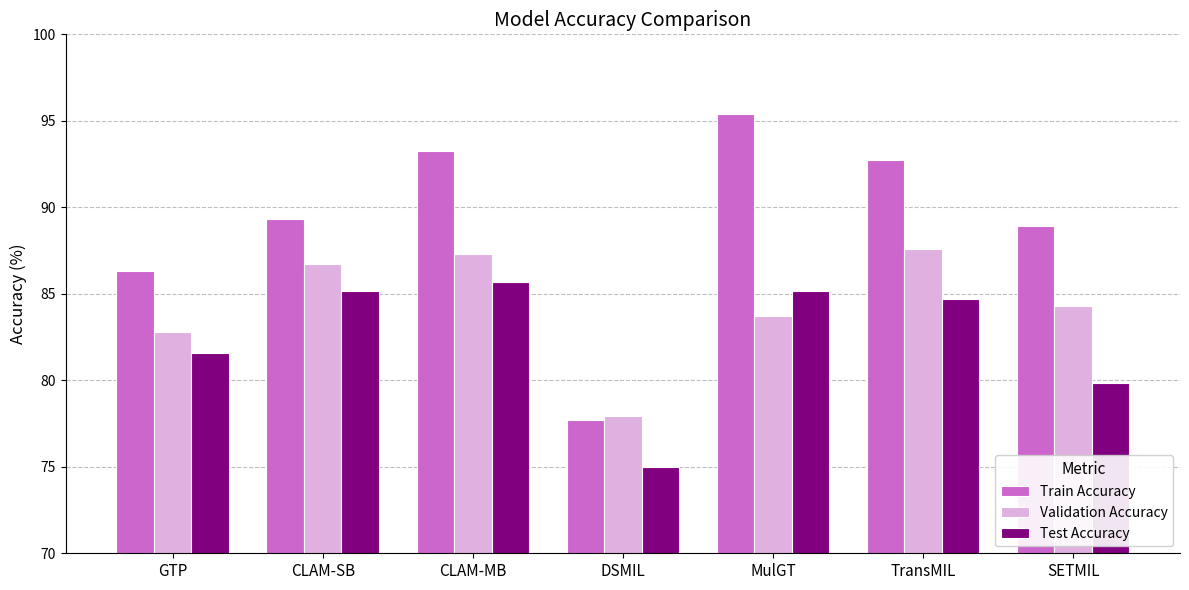

Rank the series by their maximum value, from lowest to highest.

Test Accuracy, Validation Accuracy, Train Accuracy